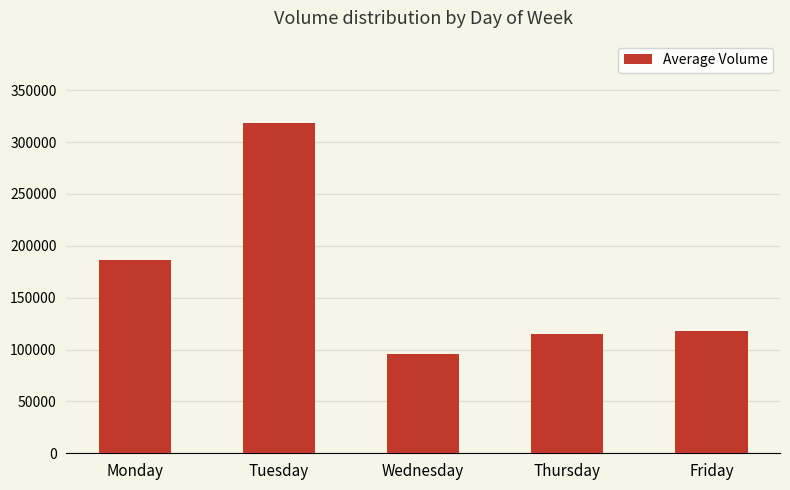

At which category does the chart reach its peak across all series?

Tuesday